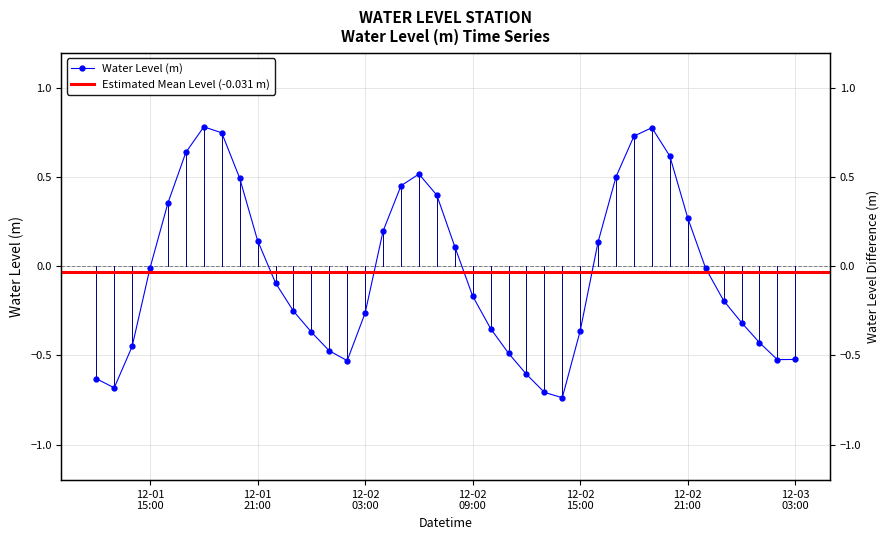

What is the label of the 39th point from the right?

2024-12-01 13:00:00